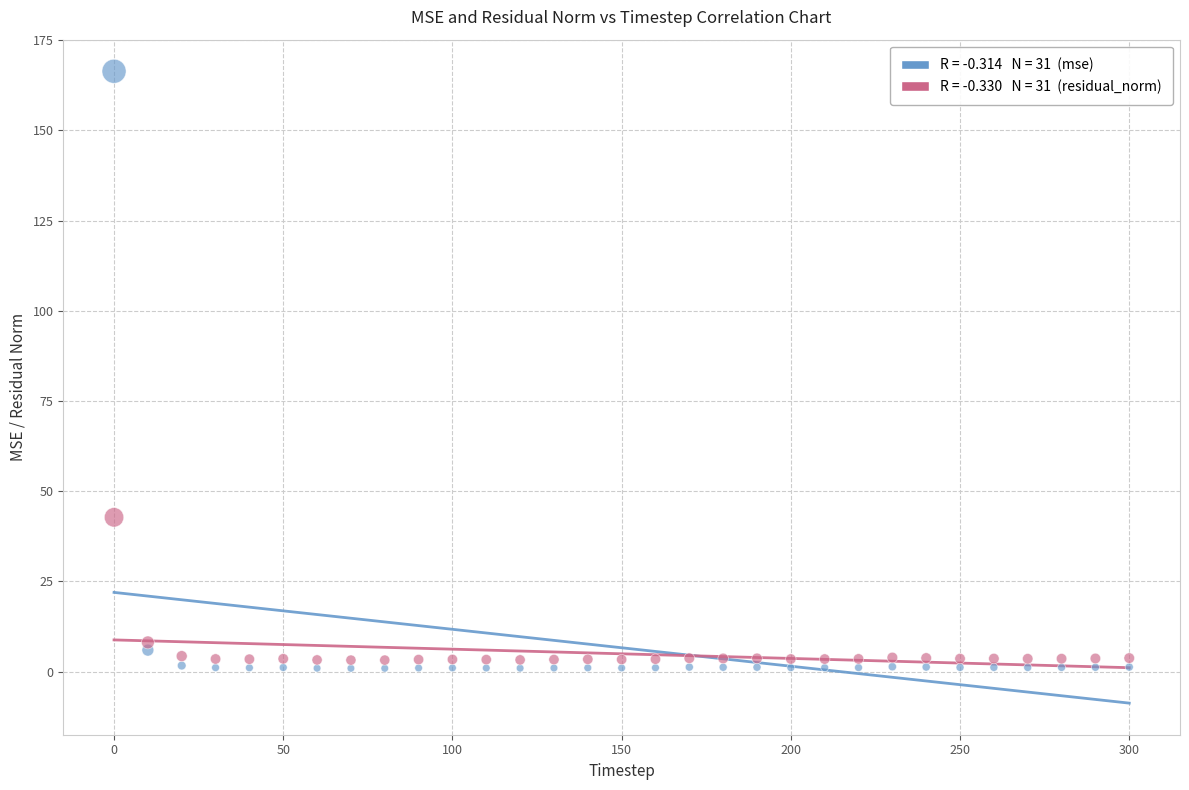

Across all series, what Y value is closest to 83?

42.8